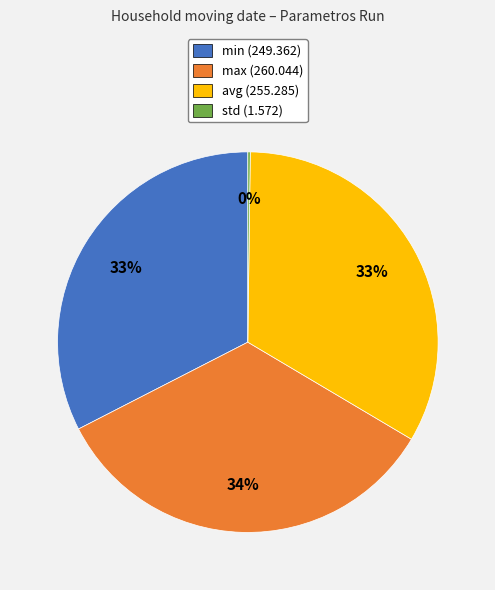

Do max (260.044) and min (249.362) together represent more than half of the pie?

Yes